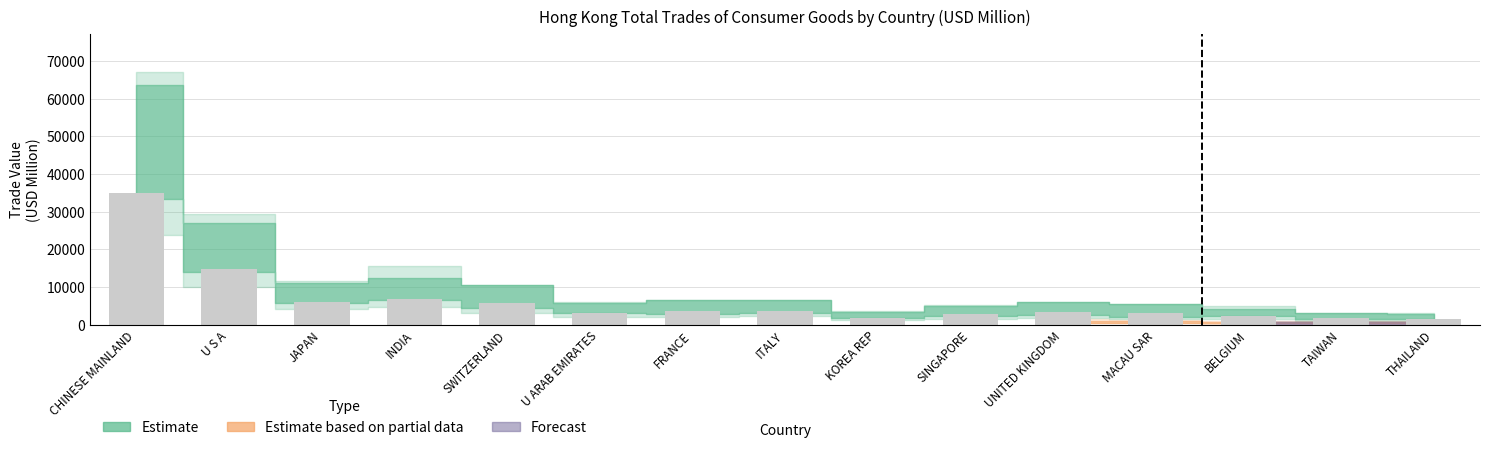

At which category does the chart reach its peak across all series?

CHINESE MAINLAND